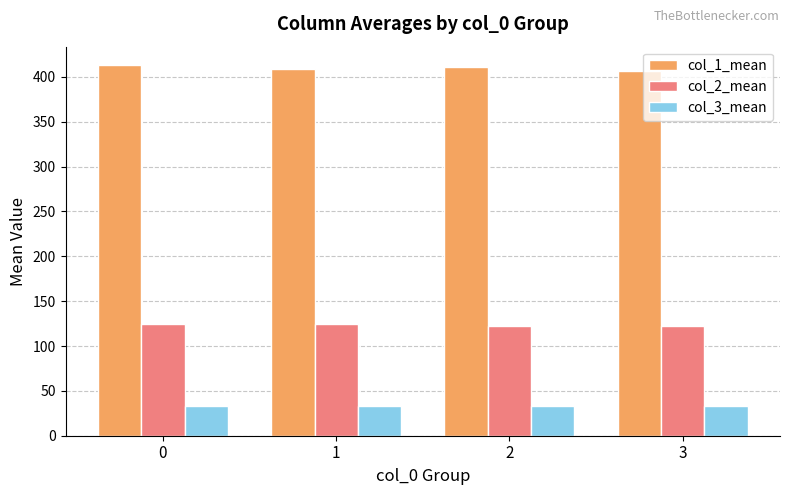

List the series in order of their peak value, lowest first.

col_3_mean, col_2_mean, col_1_mean